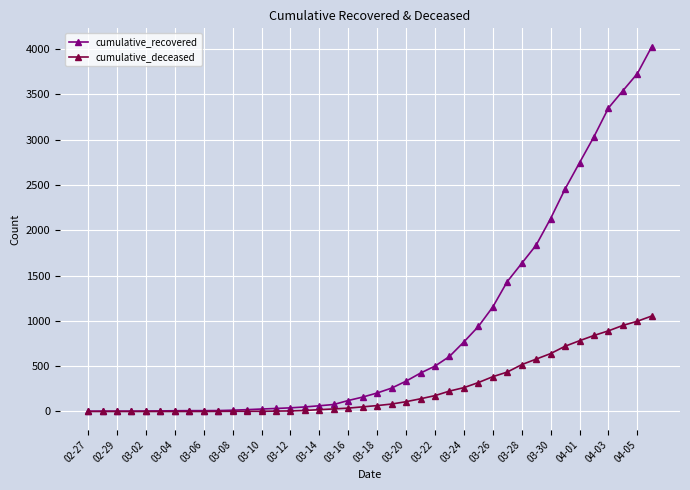

Which series has the largest total across all categories?

cumulative_recovered